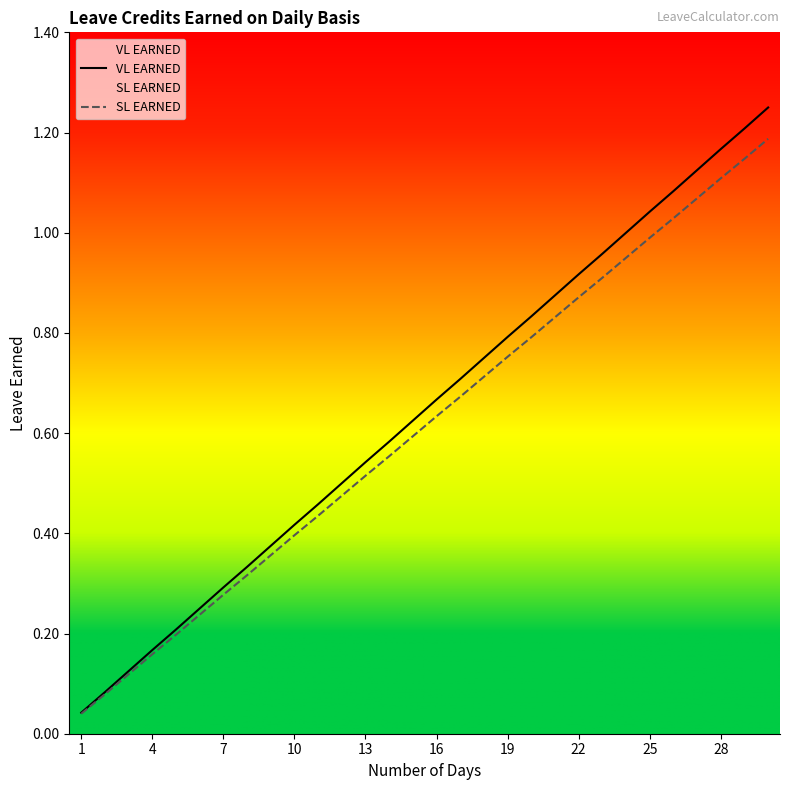

True or false: SL EARNED and VL EARNED cross at least once.

False